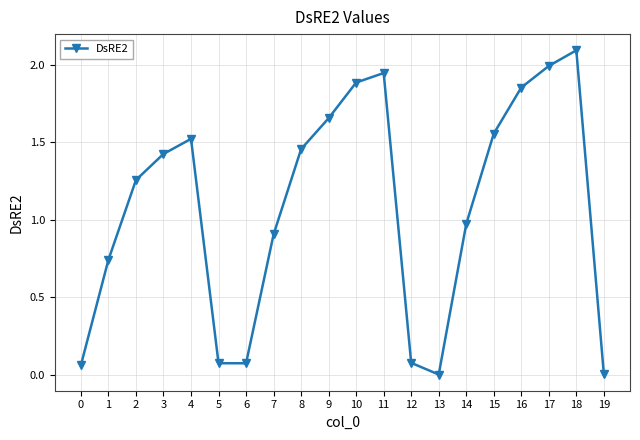

Between 5 and 3, which is larger?

3